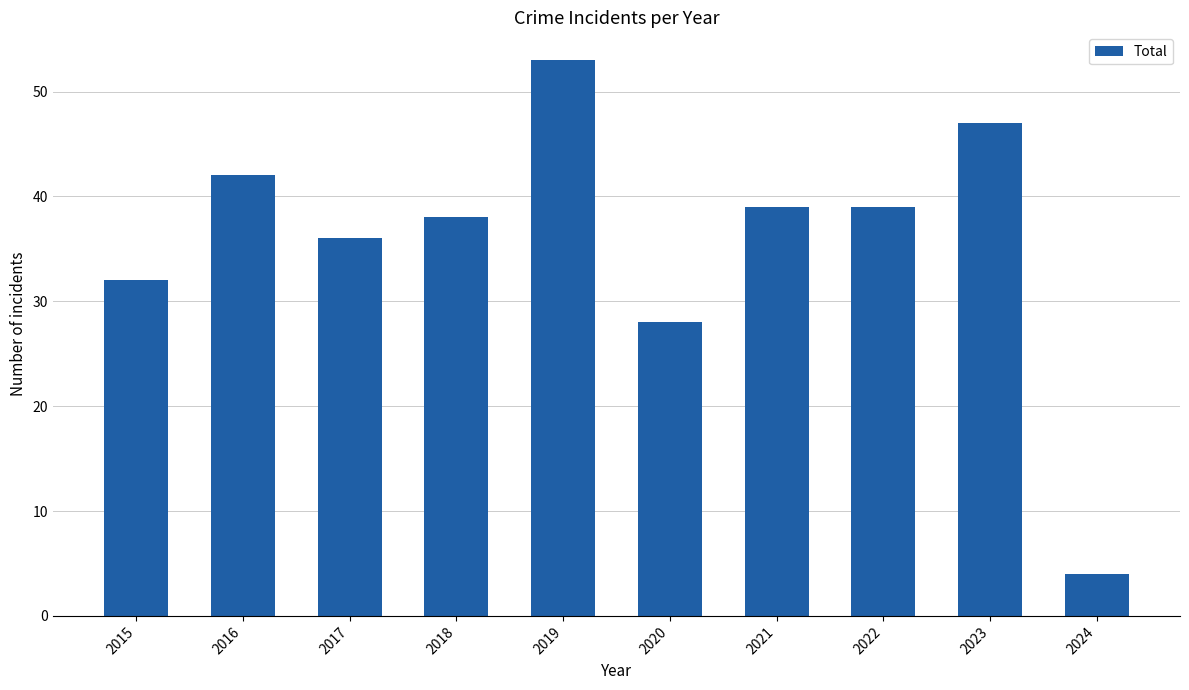

How many data points does each series have?

10